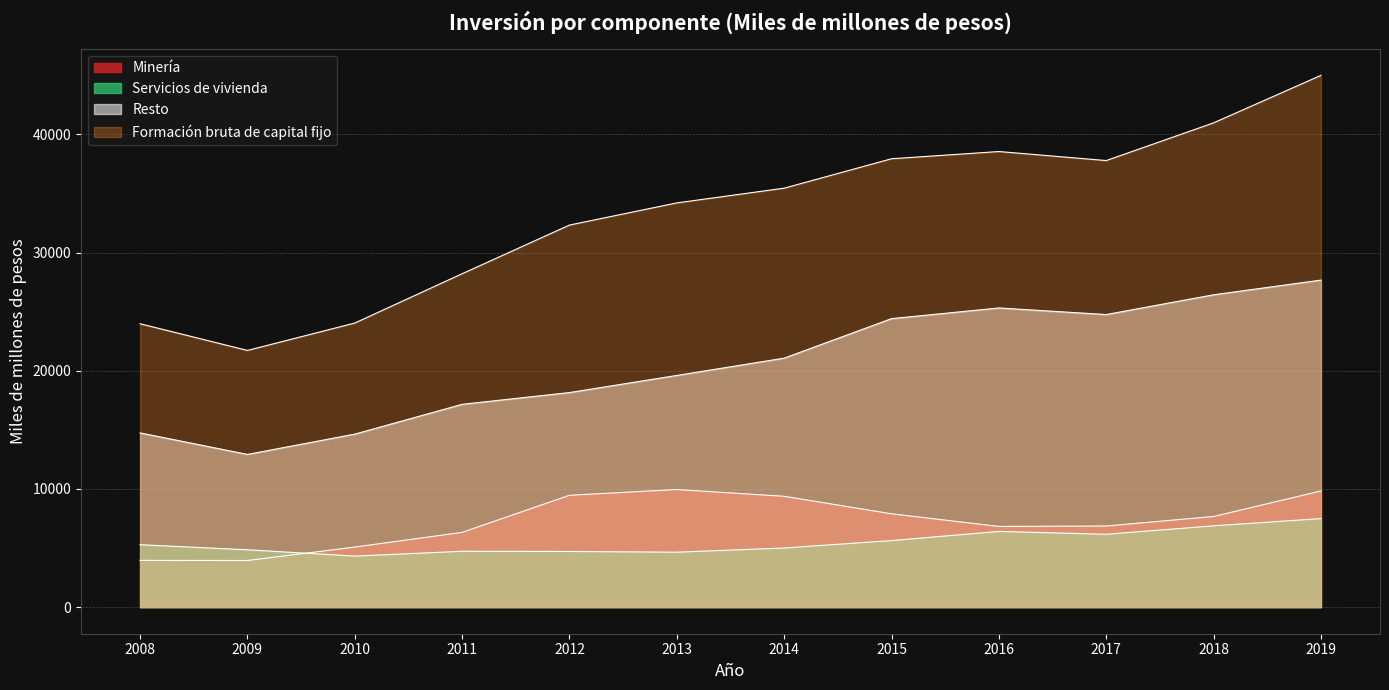

How many interior local valleys does the Resto series have?

2